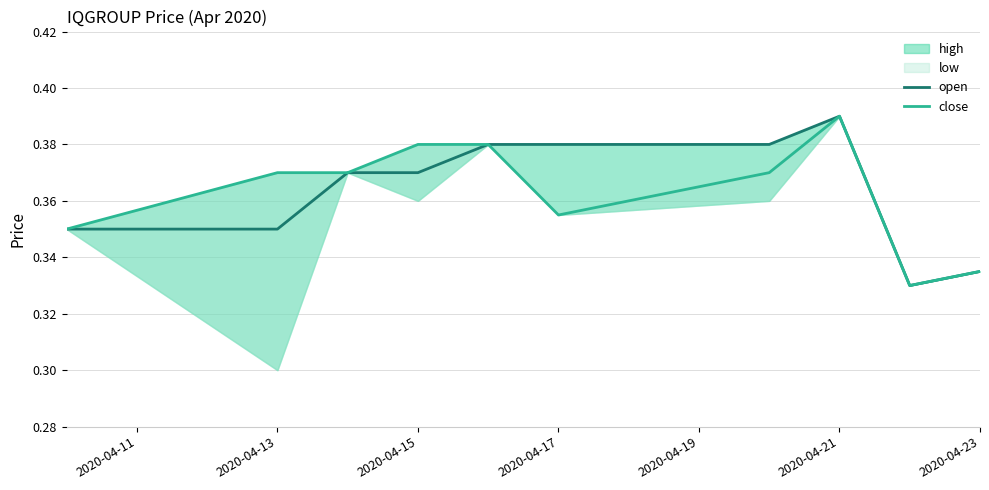

Count the number of categories in the chart.

10